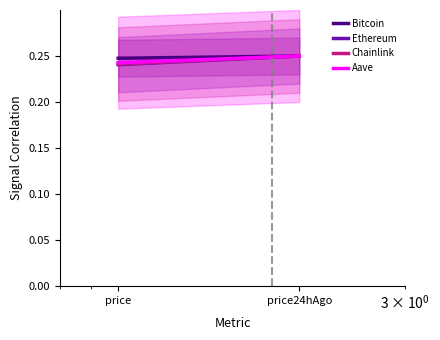

Count the number of data series in this chart.

4